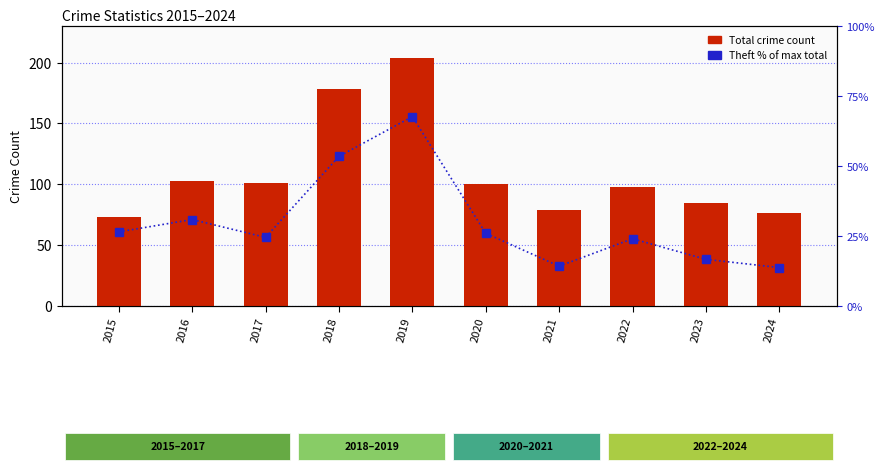

Read the Theft % of max total value at 2024.

13.7